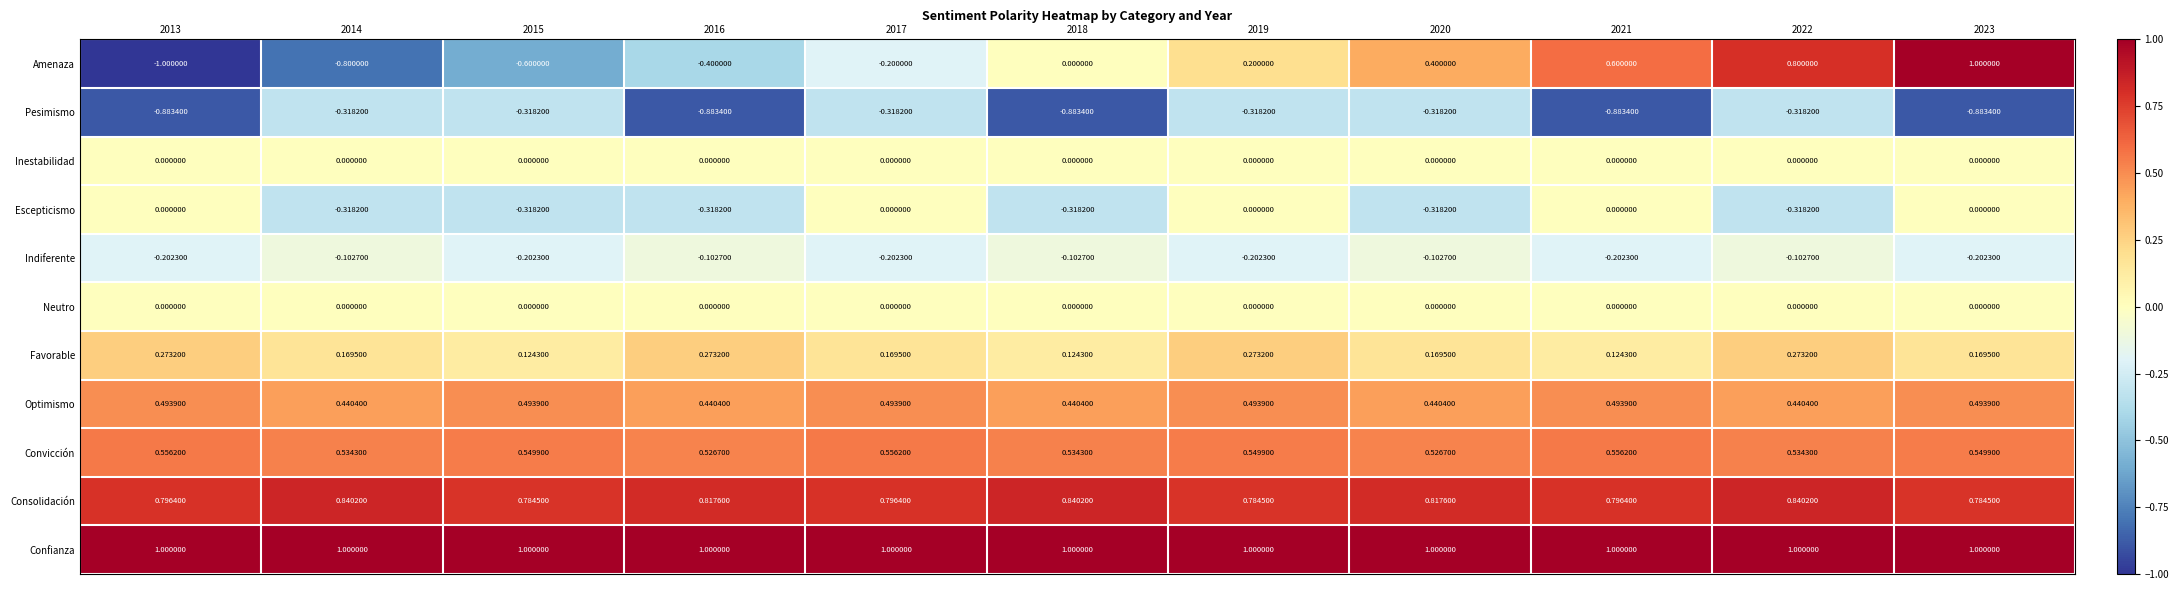

Which series has the largest range (max minus min)?

Amenaza